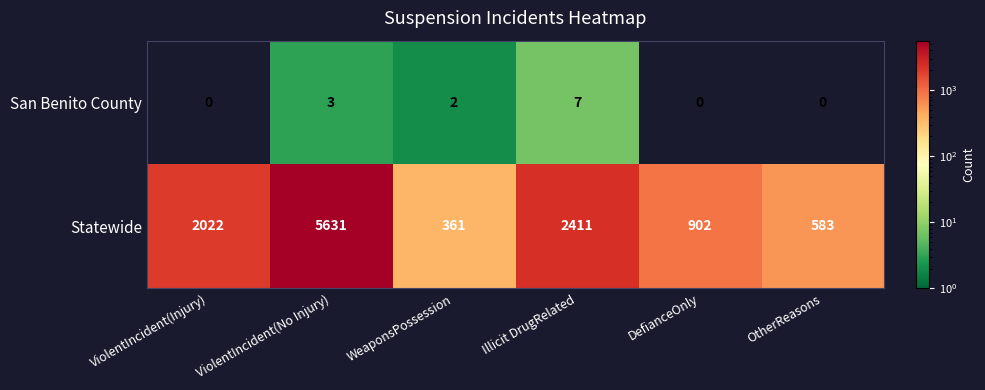

What is the total value across all series at DefianceOnly?

902